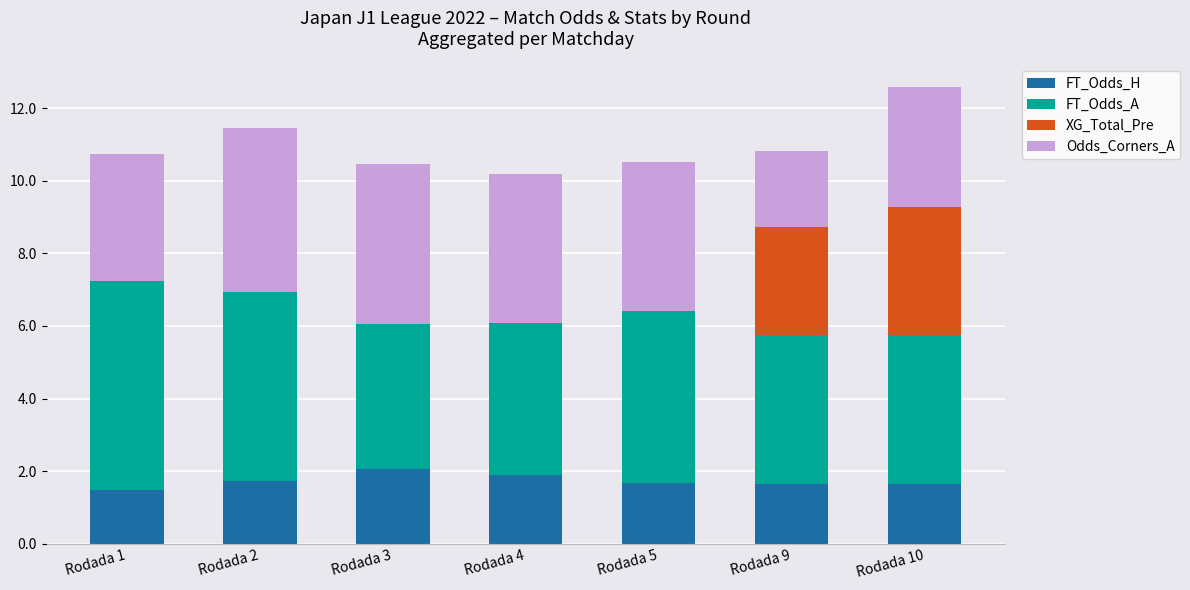

What is the highest value of the FT_Odds_H series?

2.1